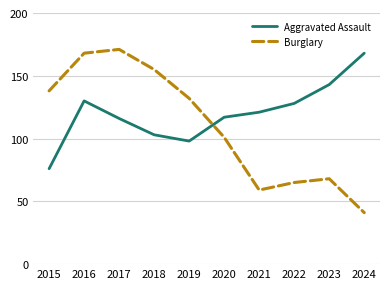

At which label does Aggravated Assault reach its peak?

2024